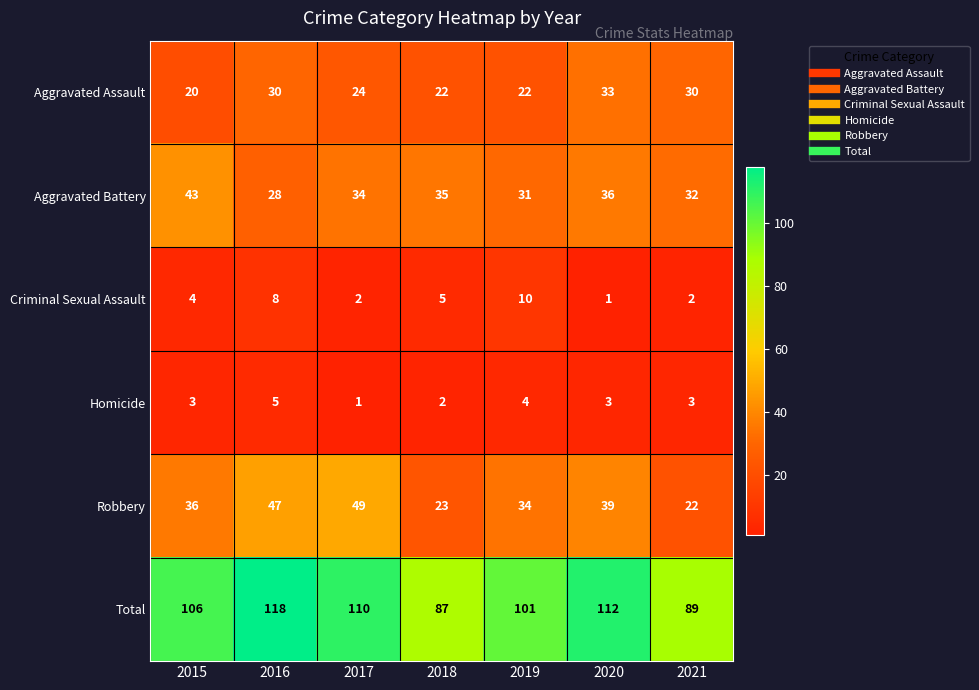

What is the spread (max minus min) of values at 2020?

111